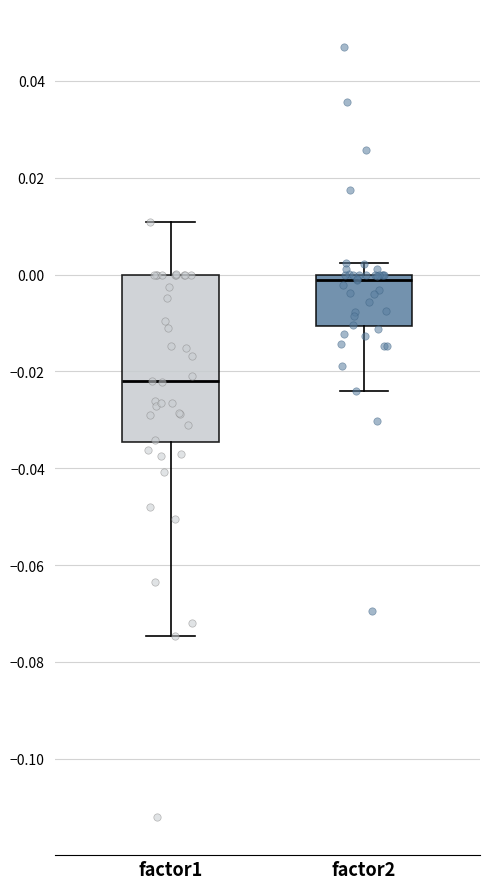

Reading left to right, read every box against the y-axis: the position of its median line, the range the box covers, and the ends of its whiskers. The values are not printed on the chart, so give them approximately, as read against the axis.

factor1: median -0.022, box -0.034 to 0.000, whiskers -0.074 to 0.010
factor2: median -0.002, box -0.010 to 0.000, whiskers -0.024 to 0.002